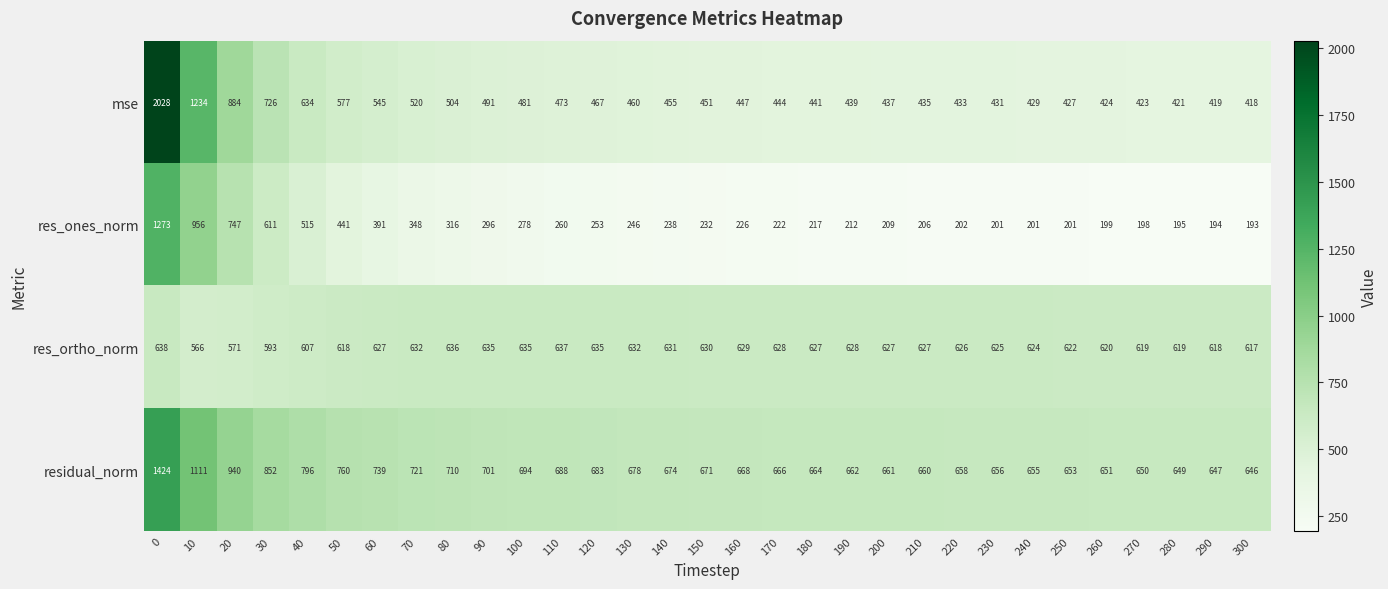

What is the difference between the highest and lowest values at 180?

447